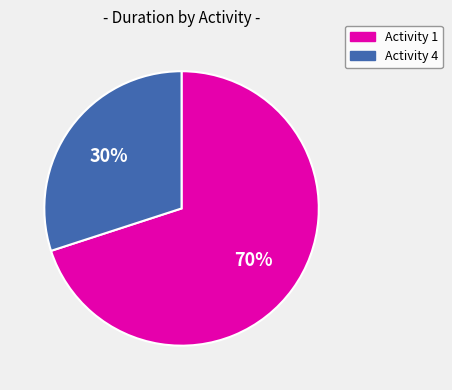

To the nearest percent, what is the difference between the largest and smallest slice percentages?

40%